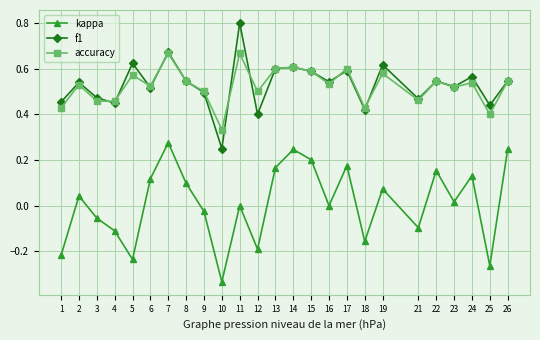

How many distinct data groups are displayed?

3